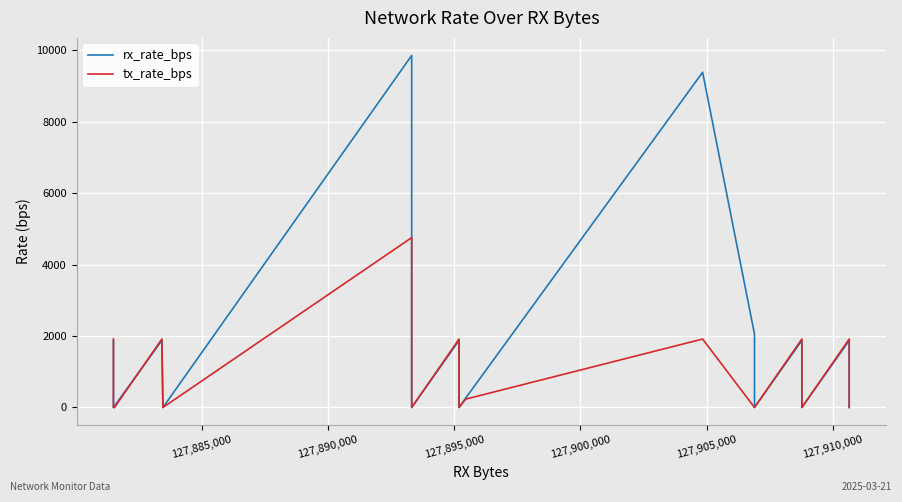

Reading left to right, extract all data points from this chart.

rx_rate_bps: 1876	0	42	1876	42	0	9854	0	0	1876	0	264	9384	2055	0	1876	0	0	1876	0
tx_rate_bps: 1916	0	0	1916	0	0	4755	0	0	1916	0	234	1916	0	0	1916	0	0	1916	0